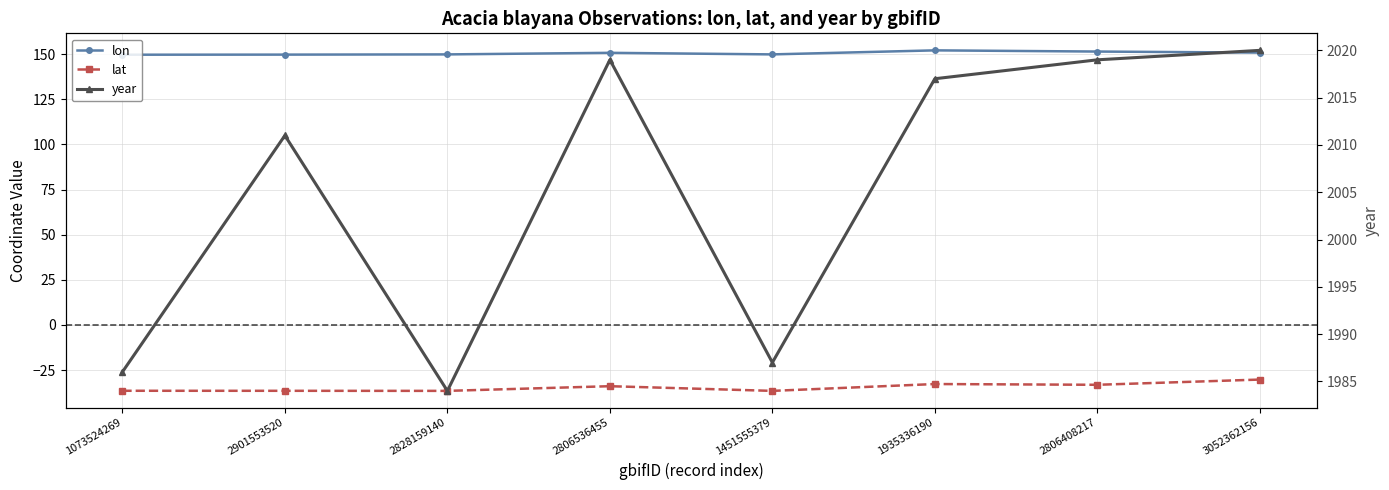

Between 2828159140 and 2901553520, which is larger?

2828159140